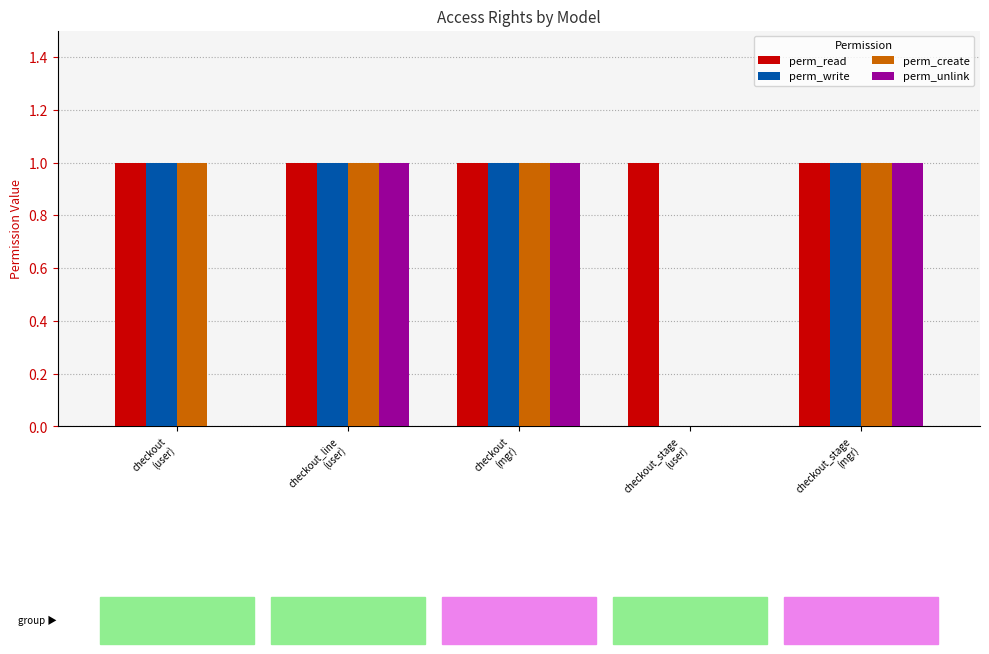

What is the sum of all perm_unlink values?

3